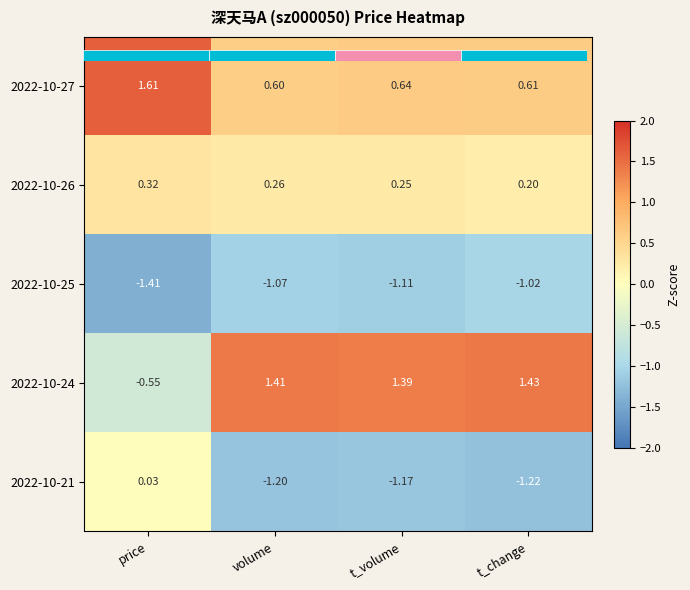

The value of 2022-10-24 at t_change is 0.5. True or false?

False